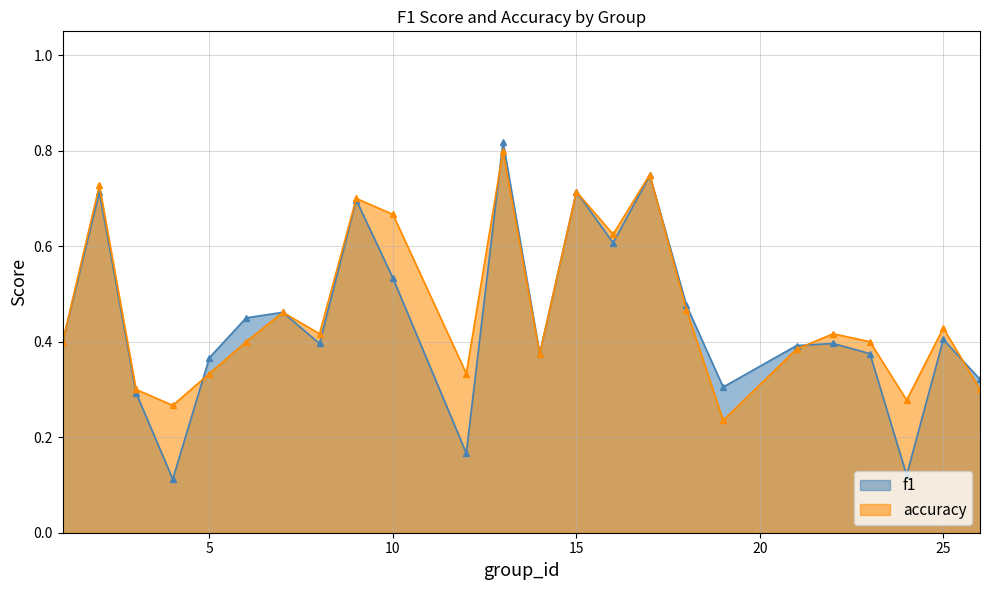

How many lines are shown in the chart?

2